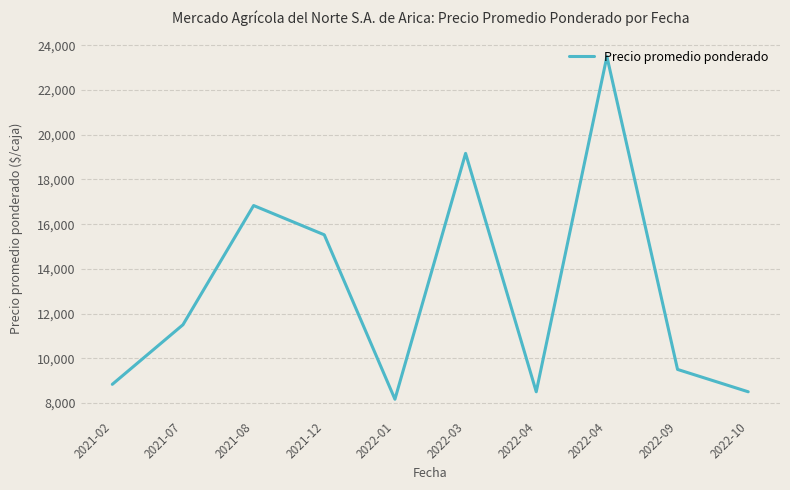

What is the average value?

13002.4